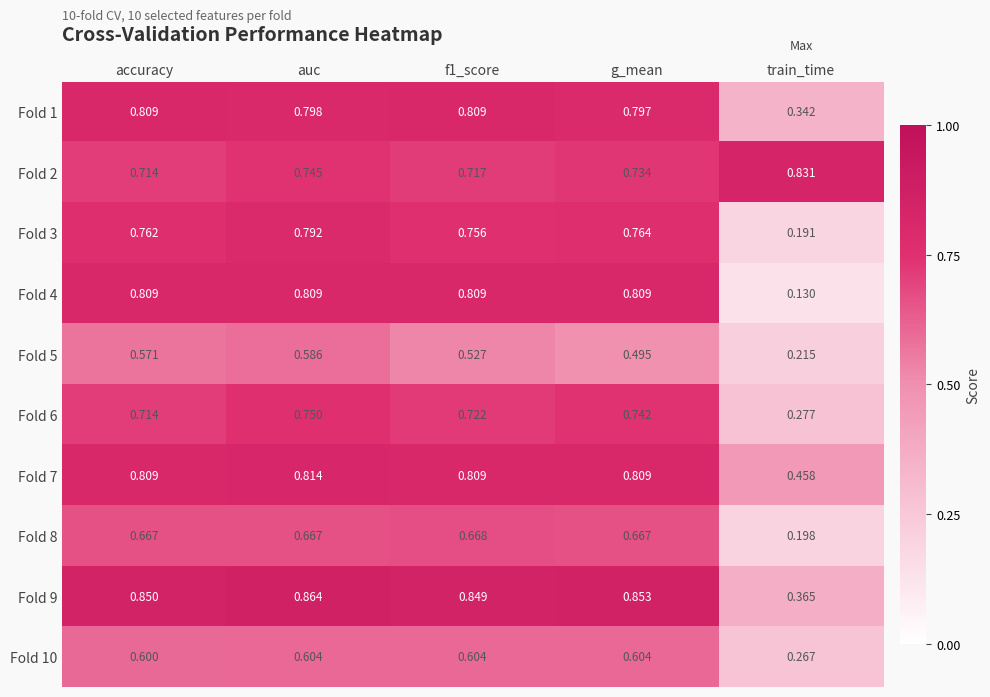

How many categories are shown in the chart?

5